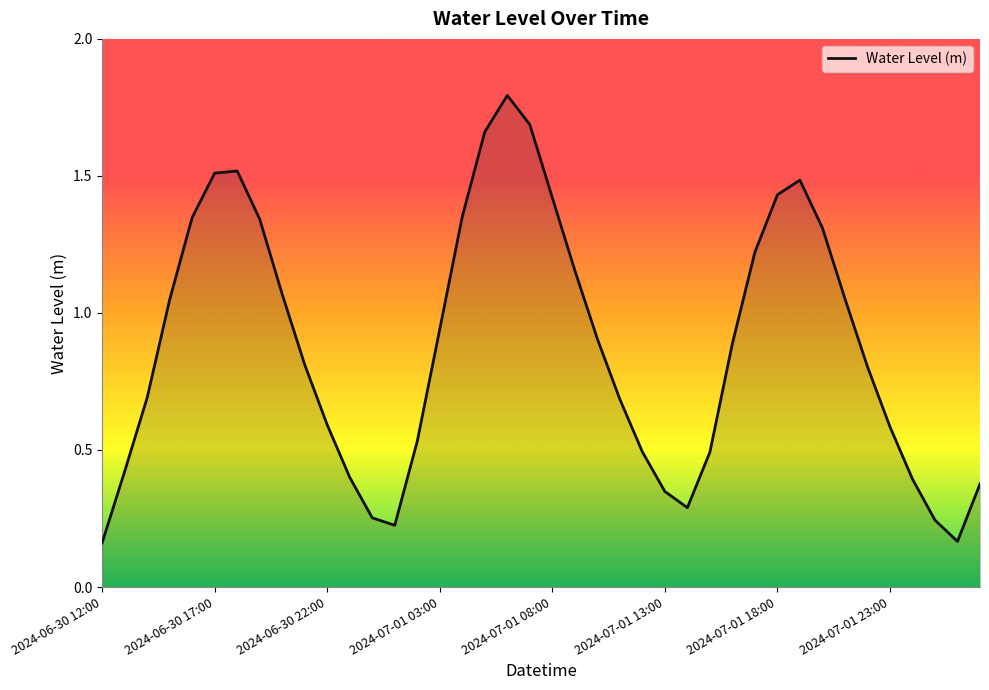

What is the greatest value displayed?

1.8